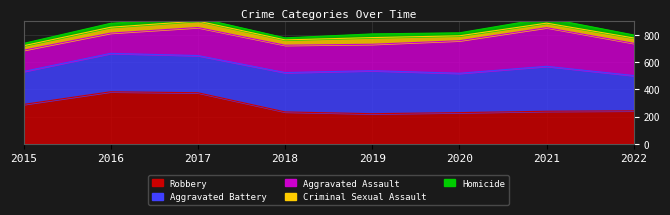

True or false: Homicide and Criminal Sexual Assault cross at least once.

True